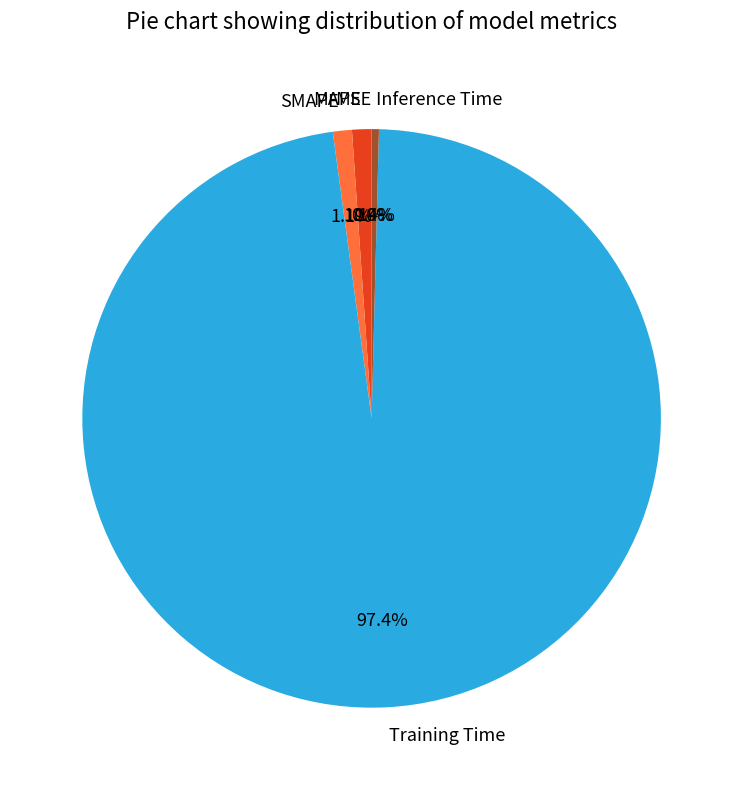

What is the largest slice in the pie chart?

Training Time